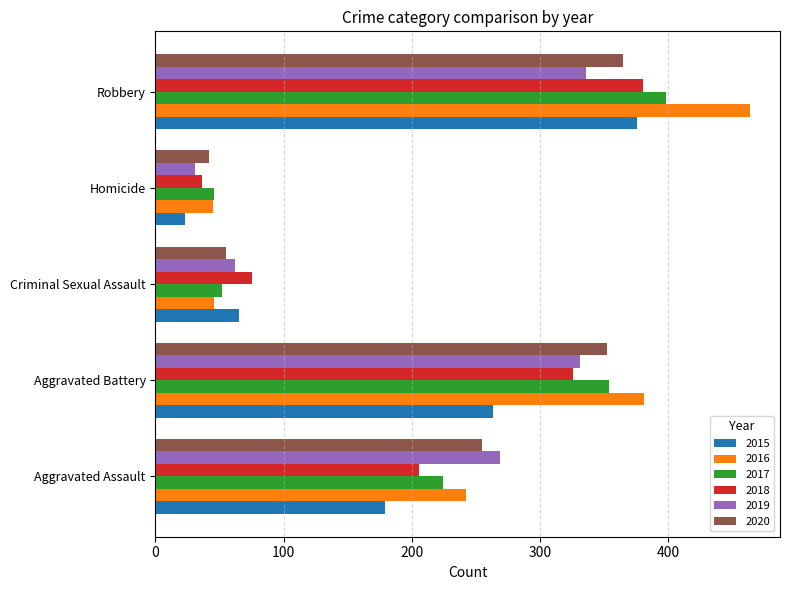

True or false: 2019 has a value of 513 at Robbery.

False